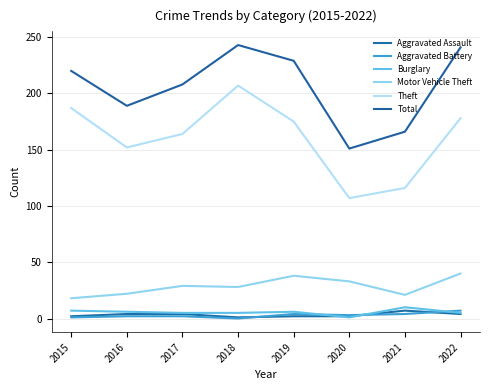

Is the value of Theft at 2019 greater than the value of Aggravated Battery at 2018?

Yes